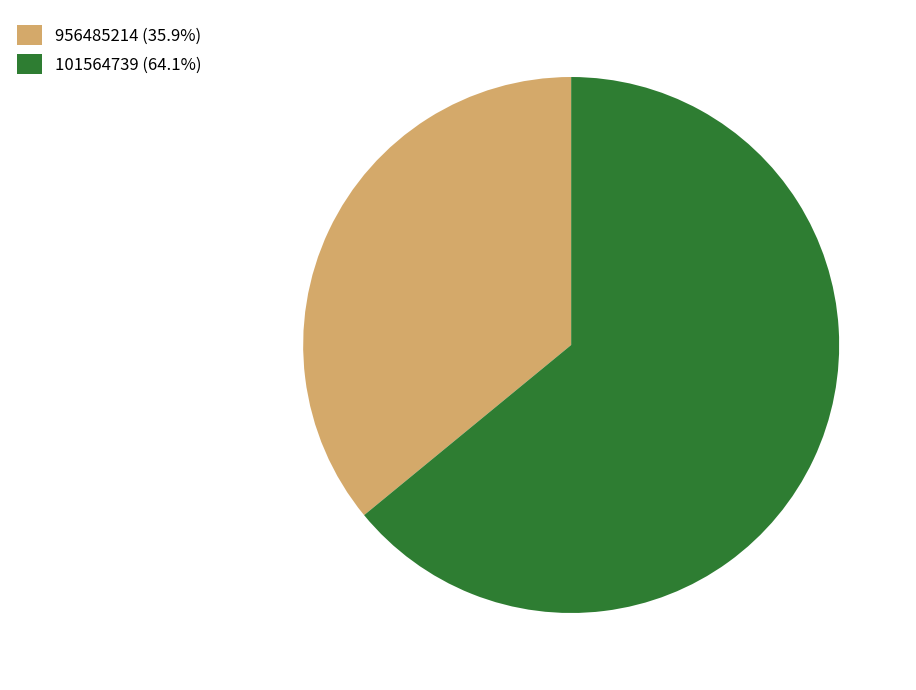

Is there any slice that represents more than half of the pie?

Yes